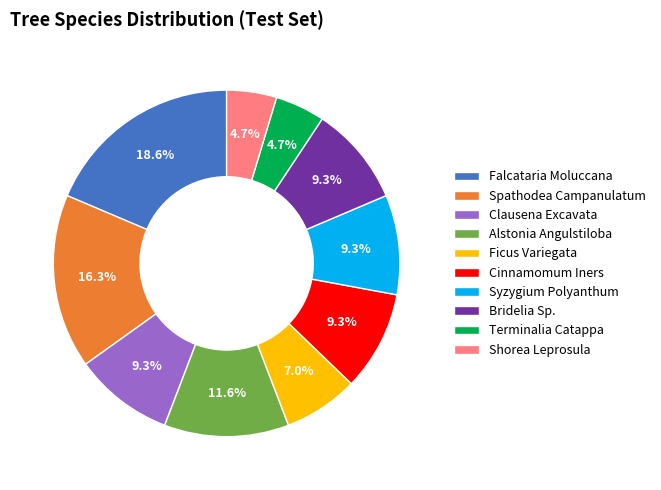

What percentage is NOT represented by Bridelia Sp.?

90.7%